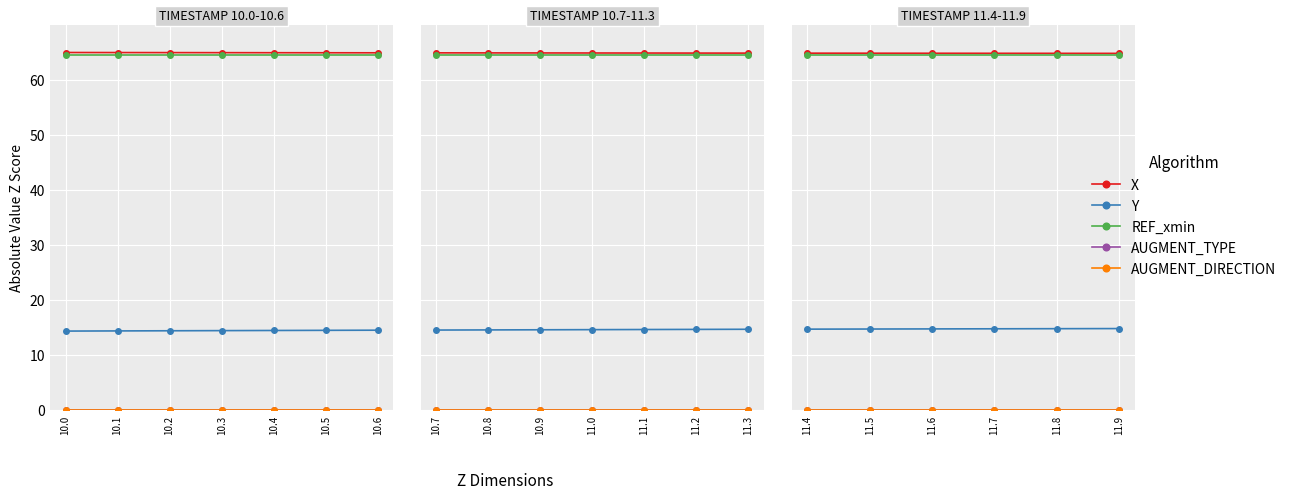

Which series has the largest total across all categories?

X